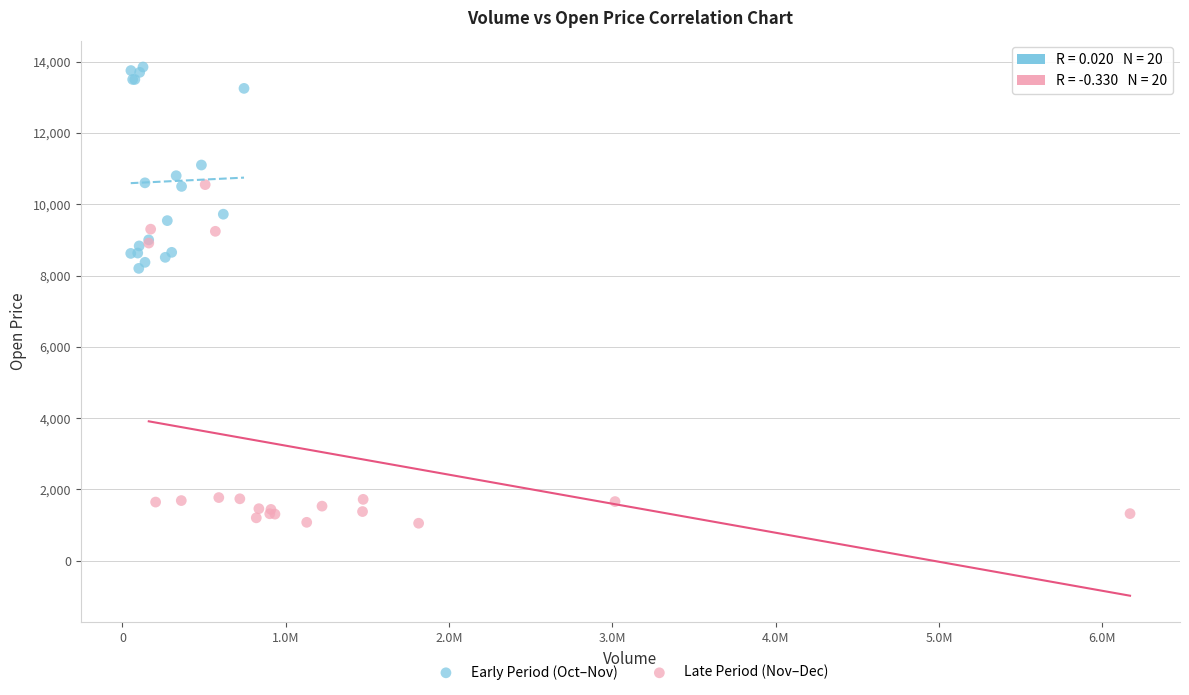

Which series has the largest Y range (max minus min)?

Late Period (Nov–Dec)